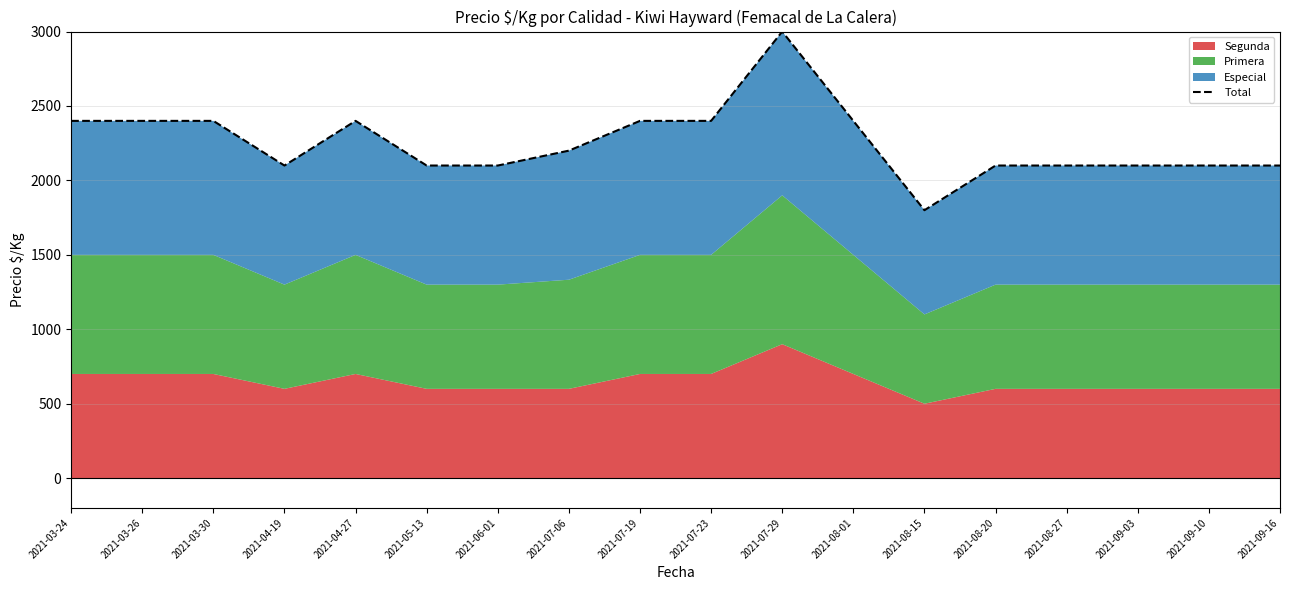

Is it true that the value at 2021-08-15 is 2845?

False